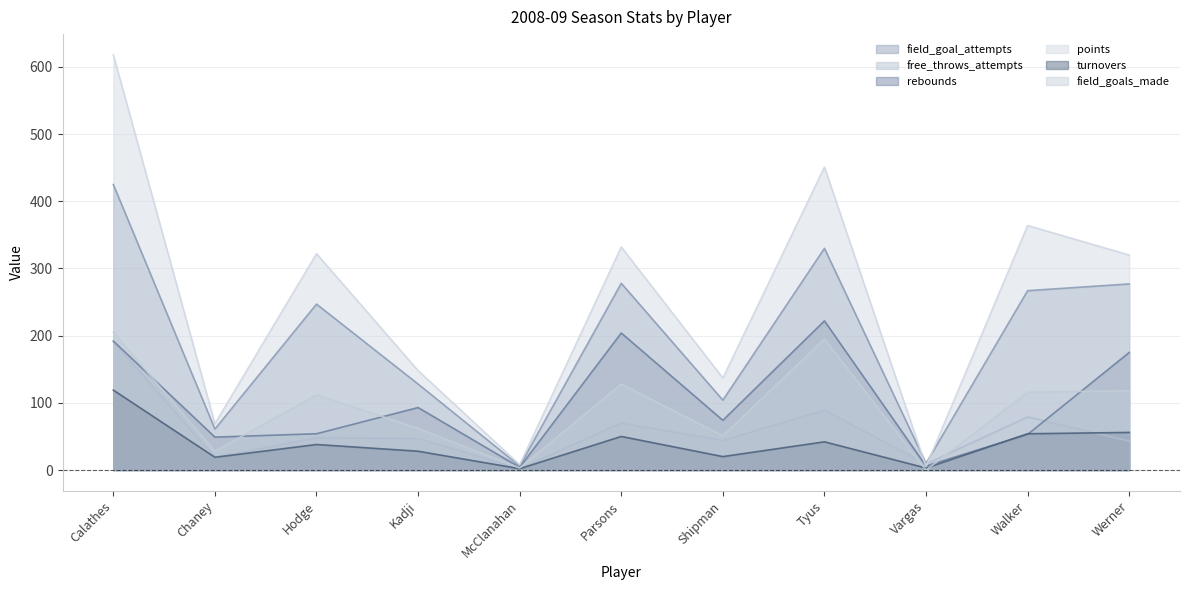

What is the label of the 3rd point from the left?

Hodge